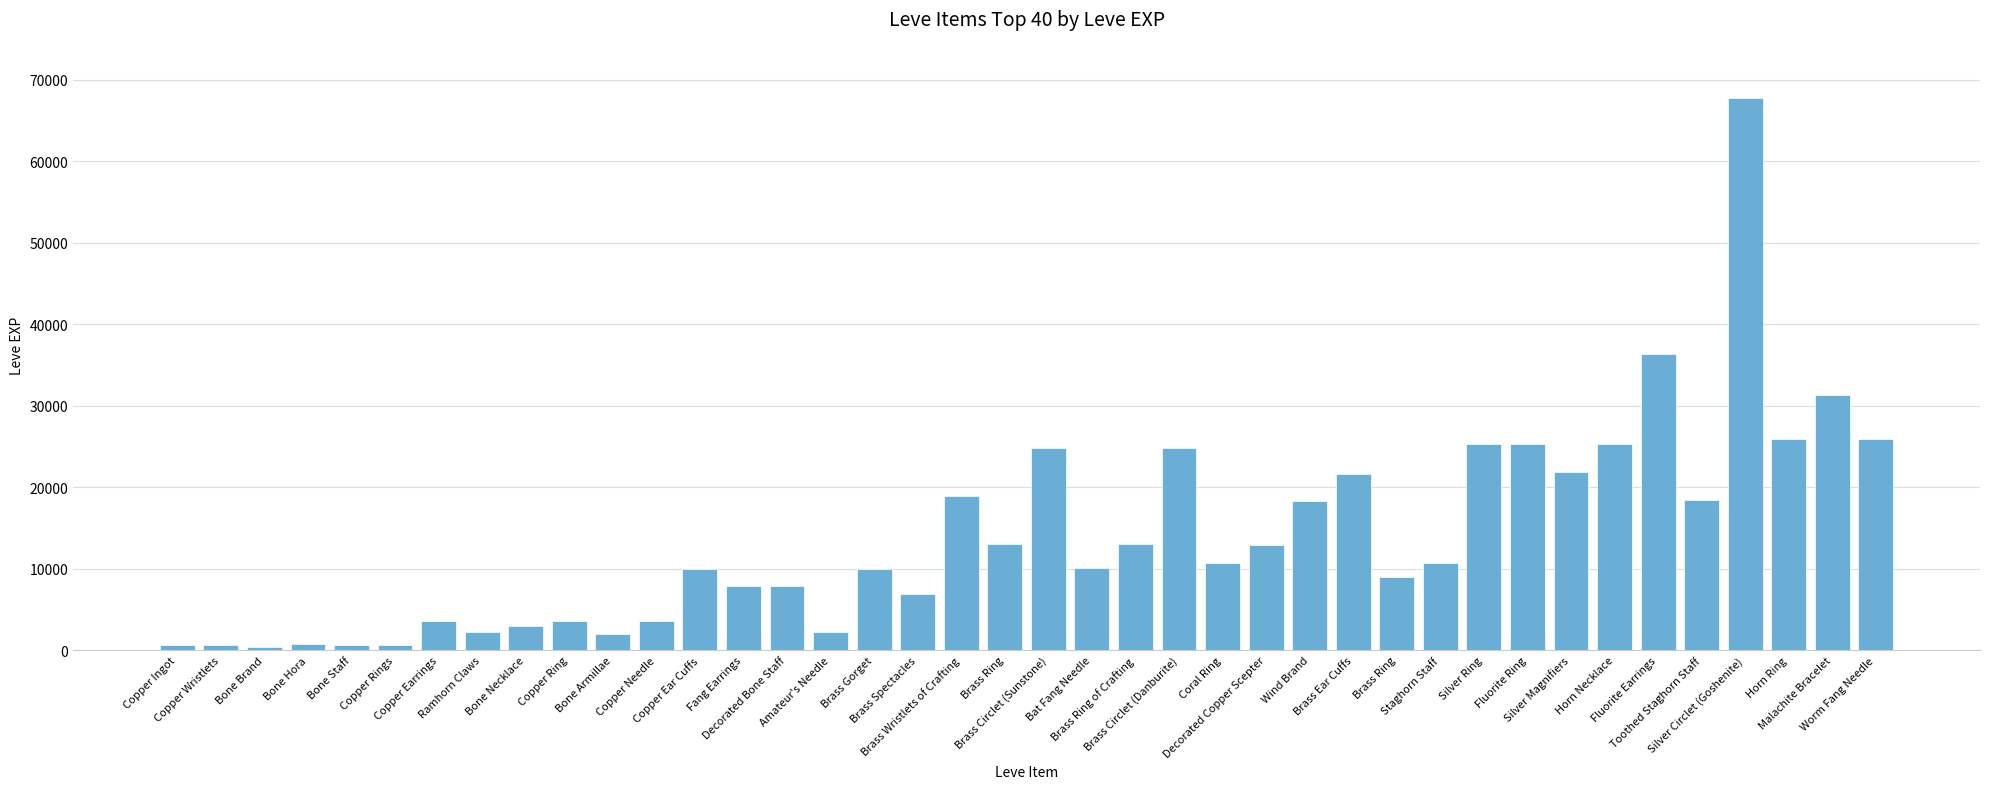

How many data points are less than 10710?

20